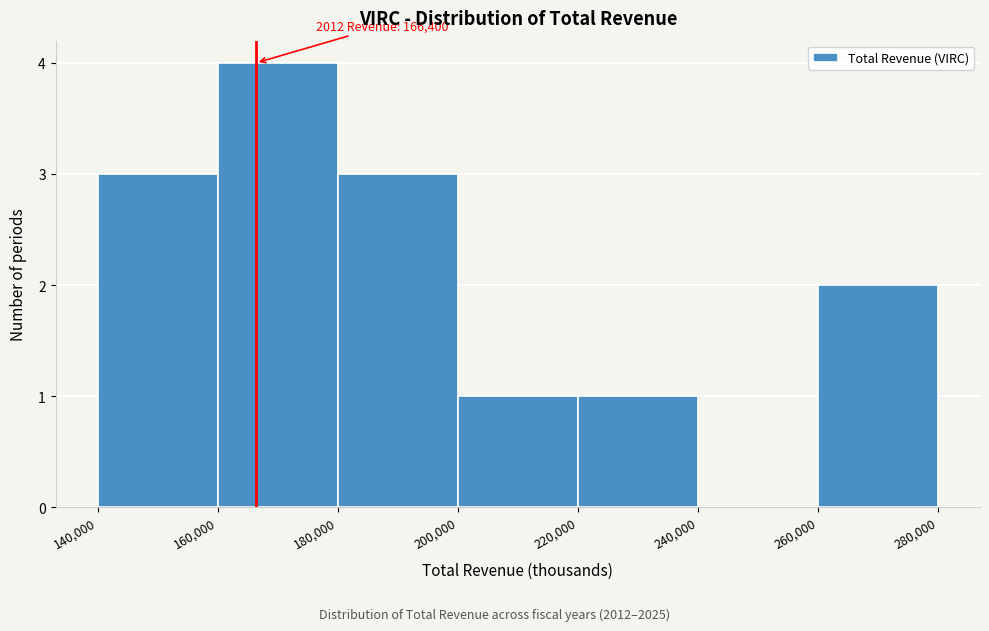

Over which range of the x-axis is the bar tallest?

160,000 to 180,000